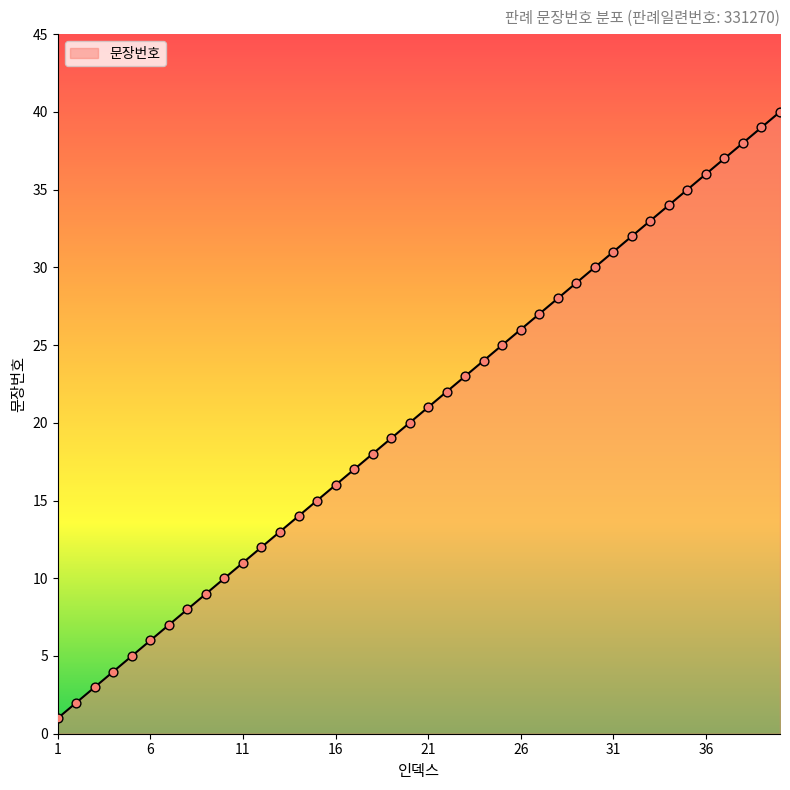

What is the difference between the maximum and minimum values?

39